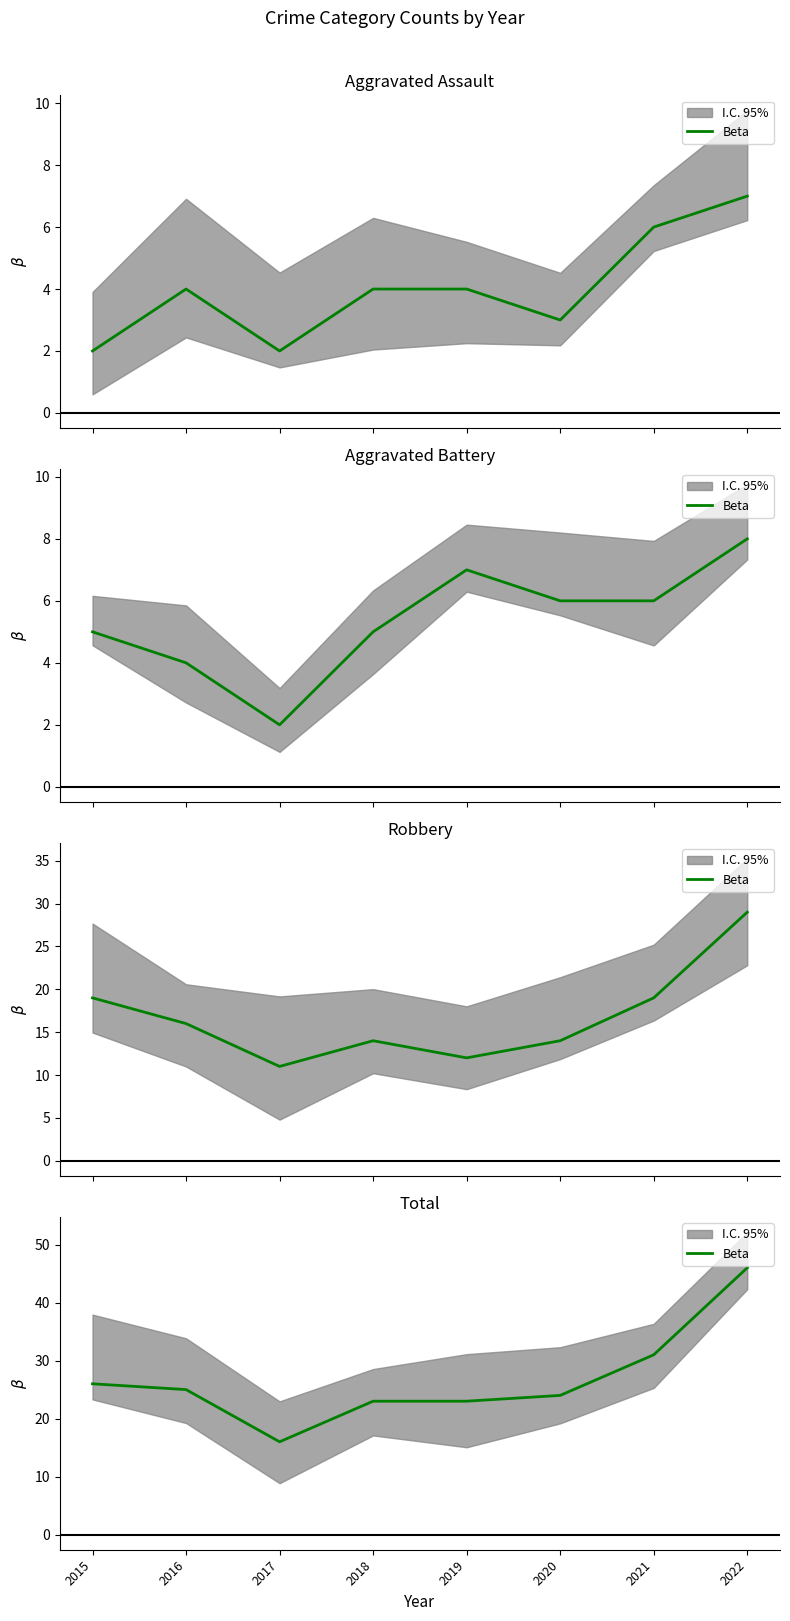

How many points are lower than both their immediate neighbors (excluding endpoints)?

1